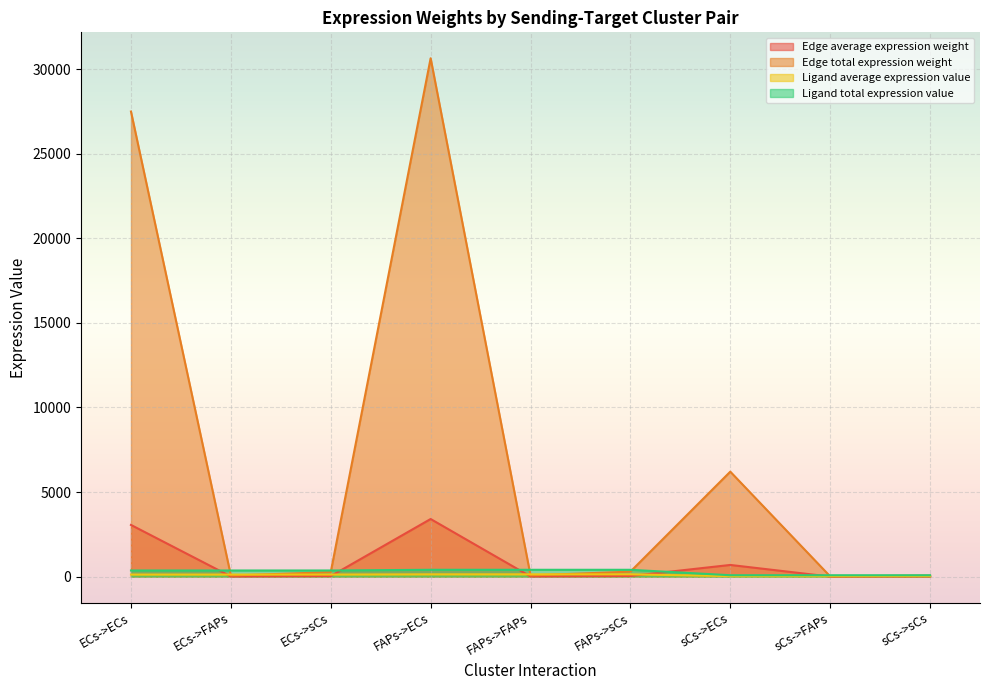

At which label does Edge total expression weight first exceed 264?

ECs->ECs